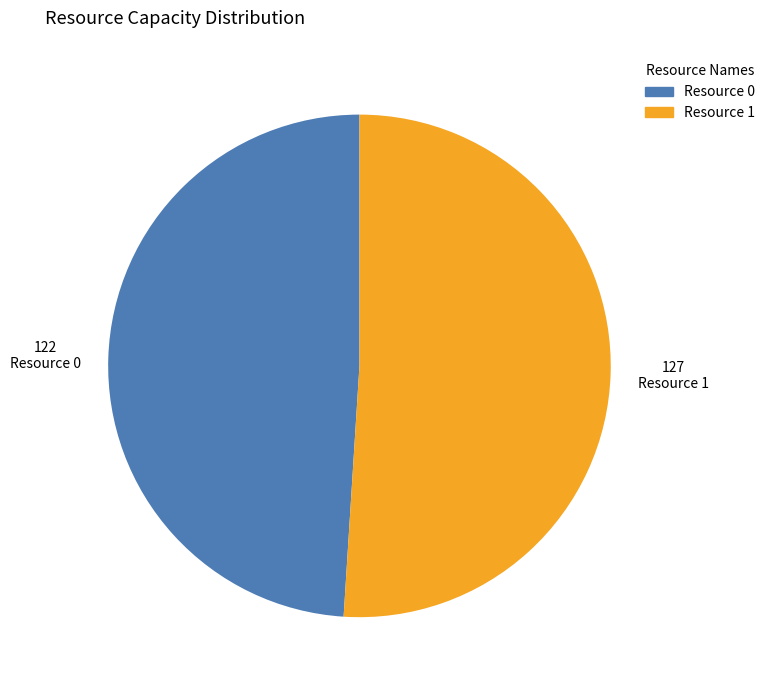

What is the ratio of the value at Resource 1 to the value at Resource 0?

1.0